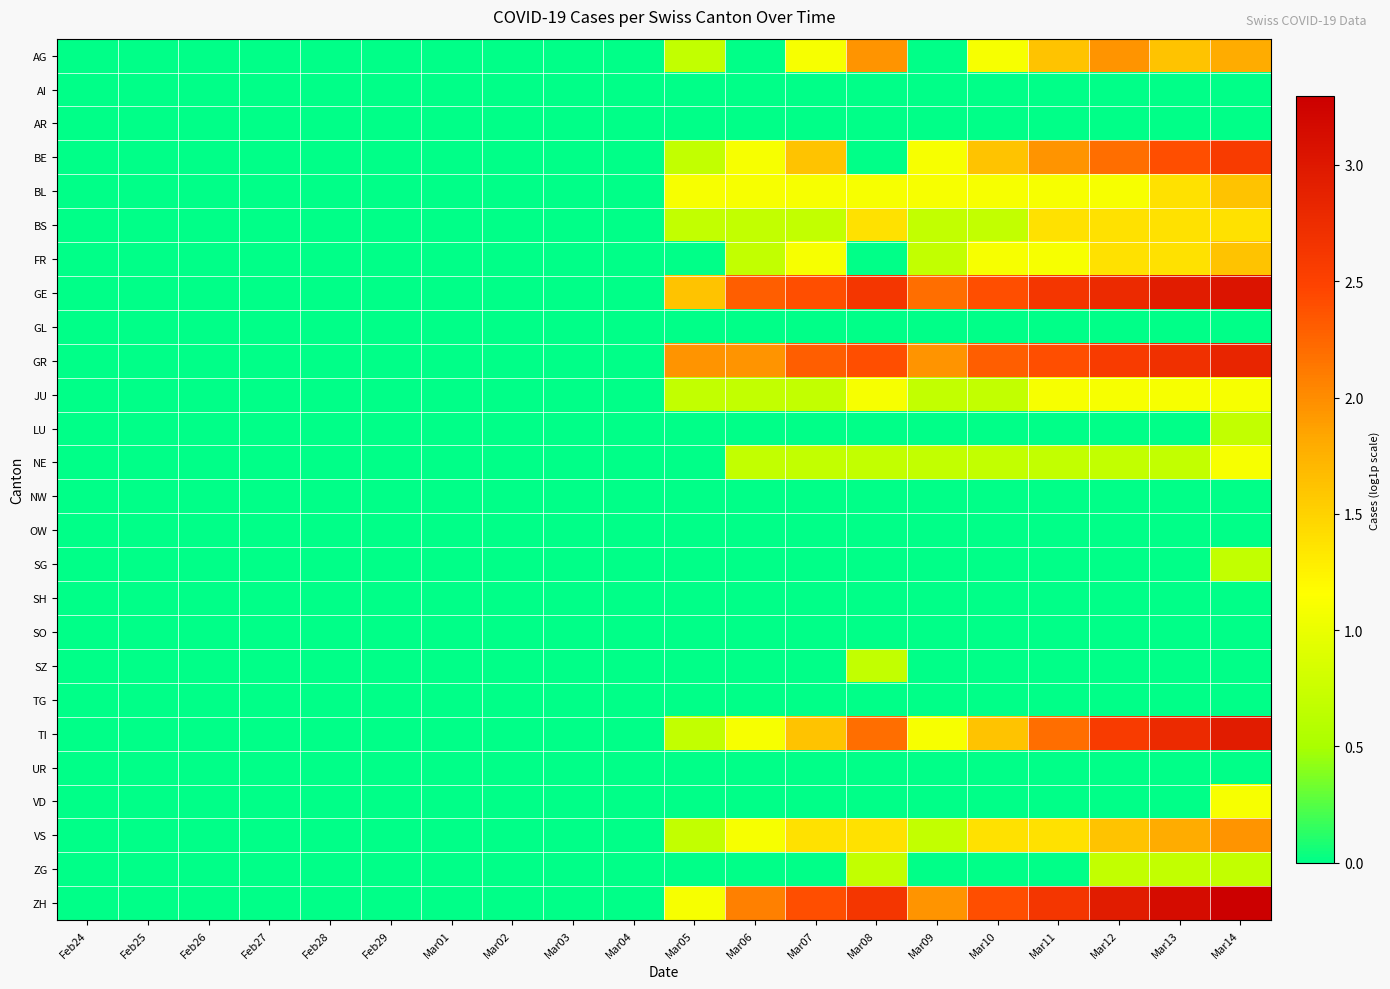

Reading left to right, extract all data points from this chart.

AG: Feb24=0.0	Feb25=0.0	Feb26=0.0	Feb27=0.0	Feb28=0.0	Feb29=0.0	Mar01=0.0	Mar02=0.0	Mar03=0.0	Mar04=0.0	Mar05=0.7	Mar06=0.0	Mar07=1.1	Mar08=1.9	Mar09=0.0	Mar10=1.1	Mar11=1.6	Mar12=1.9	Mar13=1.6	Mar14=1.8
AI: Feb24=0.0	Feb25=0.0	Feb26=0.0	Feb27=0.0	Feb28=0.0	Feb29=0.0	Mar01=0.0	Mar02=0.0	Mar03=0.0	Mar04=0.0	Mar05=0.0	Mar06=0.0	Mar07=0.0	Mar08=0.0	Mar09=0.0	Mar10=0.0	Mar11=0.0	Mar12=0.0	Mar13=0.0	Mar14=0.0
AR: Feb24=0.0	Feb25=0.0	Feb26=0.0	Feb27=0.0	Feb28=0.0	Feb29=0.0	Mar01=0.0	Mar02=0.0	Mar03=0.0	Mar04=0.0	Mar05=0.0	Mar06=0.0	Mar07=0.0	Mar08=0.0	Mar09=0.0	Mar10=0.0	Mar11=0.0	Mar12=0.0	Mar13=0.0	Mar14=0.0
BE: Feb24=0.0	Feb25=0.0	Feb26=0.0	Feb27=0.0	Feb28=0.0	Feb29=0.0	Mar01=0.0	Mar02=0.0	Mar03=0.0	Mar04=0.0	Mar05=0.7	Mar06=1.1	Mar07=1.6	Mar08=0.0	Mar09=1.1	Mar10=1.6	Mar11=1.9	Mar12=2.2	Mar13=2.4	Mar14=2.6
BL: Feb24=0.0	Feb25=0.0	Feb26=0.0	Feb27=0.0	Feb28=0.0	Feb29=0.0	Mar01=0.0	Mar02=0.0	Mar03=0.0	Mar04=0.0	Mar05=1.1	Mar06=1.1	Mar07=1.1	Mar08=1.1	Mar09=1.1	Mar10=1.1	Mar11=1.1	Mar12=1.1	Mar13=1.4	Mar14=1.6
BS: Feb24=0.0	Feb25=0.0	Feb26=0.0	Feb27=0.0	Feb28=0.0	Feb29=0.0	Mar01=0.0	Mar02=0.0	Mar03=0.0	Mar04=0.0	Mar05=0.7	Mar06=0.7	Mar07=0.7	Mar08=1.4	Mar09=0.7	Mar10=0.7	Mar11=1.4	Mar12=1.4	Mar13=1.4	Mar14=1.4
FR: Feb24=0.0	Feb25=0.0	Feb26=0.0	Feb27=0.0	Feb28=0.0	Feb29=0.0	Mar01=0.0	Mar02=0.0	Mar03=0.0	Mar04=0.0	Mar05=0.0	Mar06=0.7	Mar07=1.1	Mar08=0.0	Mar09=0.7	Mar10=1.1	Mar11=1.1	Mar12=1.4	Mar13=1.4	Mar14=1.6
GE: Feb24=0.0	Feb25=0.0	Feb26=0.0	Feb27=0.0	Feb28=0.0	Feb29=0.0	Mar01=0.0	Mar02=0.0	Mar03=0.0	Mar04=0.0	Mar05=1.6	Mar06=2.3	Mar07=2.4	Mar08=2.6	Mar09=2.2	Mar10=2.4	Mar11=2.6	Mar12=2.8	Mar13=2.9	Mar14=3.0
GL: Feb24=0.0	Feb25=0.0	Feb26=0.0	Feb27=0.0	Feb28=0.0	Feb29=0.0	Mar01=0.0	Mar02=0.0	Mar03=0.0	Mar04=0.0	Mar05=0.0	Mar06=0.0	Mar07=0.0	Mar08=0.0	Mar09=0.0	Mar10=0.0	Mar11=0.0	Mar12=0.0	Mar13=0.0	Mar14=0.0
GR: Feb24=0.0	Feb25=0.0	Feb26=0.0	Feb27=0.0	Feb28=0.0	Feb29=0.0	Mar01=0.0	Mar02=0.0	Mar03=0.0	Mar04=0.0	Mar05=1.9	Mar06=1.9	Mar07=2.3	Mar08=2.4	Mar09=1.9	Mar10=2.3	Mar11=2.4	Mar12=2.6	Mar13=2.7	Mar14=2.8
JU: Feb24=0.0	Feb25=0.0	Feb26=0.0	Feb27=0.0	Feb28=0.0	Feb29=0.0	Mar01=0.0	Mar02=0.0	Mar03=0.0	Mar04=0.0	Mar05=0.7	Mar06=0.7	Mar07=0.7	Mar08=1.1	Mar09=0.7	Mar10=0.7	Mar11=1.1	Mar12=1.1	Mar13=1.1	Mar14=1.1
LU: Feb24=0.0	Feb25=0.0	Feb26=0.0	Feb27=0.0	Feb28=0.0	Feb29=0.0	Mar01=0.0	Mar02=0.0	Mar03=0.0	Mar04=0.0	Mar05=0.0	Mar06=0.0	Mar07=0.0	Mar08=0.0	Mar09=0.0	Mar10=0.0	Mar11=0.0	Mar12=0.0	Mar13=0.0	Mar14=0.7
NE: Feb24=0.0	Feb25=0.0	Feb26=0.0	Feb27=0.0	Feb28=0.0	Feb29=0.0	Mar01=0.0	Mar02=0.0	Mar03=0.0	Mar04=0.0	Mar05=0.0	Mar06=0.7	Mar07=0.7	Mar08=0.7	Mar09=0.7	Mar10=0.7	Mar11=0.7	Mar12=0.7	Mar13=0.7	Mar14=1.1
NW: Feb24=0.0	Feb25=0.0	Feb26=0.0	Feb27=0.0	Feb28=0.0	Feb29=0.0	Mar01=0.0	Mar02=0.0	Mar03=0.0	Mar04=0.0	Mar05=0.0	Mar06=0.0	Mar07=0.0	Mar08=0.0	Mar09=0.0	Mar10=0.0	Mar11=0.0	Mar12=0.0	Mar13=0.0	Mar14=0.0
OW: Feb24=0.0	Feb25=0.0	Feb26=0.0	Feb27=0.0	Feb28=0.0	Feb29=0.0	Mar01=0.0	Mar02=0.0	Mar03=0.0	Mar04=0.0	Mar05=0.0	Mar06=0.0	Mar07=0.0	Mar08=0.0	Mar09=0.0	Mar10=0.0	Mar11=0.0	Mar12=0.0	Mar13=0.0	Mar14=0.0
SG: Feb24=0.0	Feb25=0.0	Feb26=0.0	Feb27=0.0	Feb28=0.0	Feb29=0.0	Mar01=0.0	Mar02=0.0	Mar03=0.0	Mar04=0.0	Mar05=0.0	Mar06=0.0	Mar07=0.0	Mar08=0.0	Mar09=0.0	Mar10=0.0	Mar11=0.0	Mar12=0.0	Mar13=0.0	Mar14=0.7
SH: Feb24=0.0	Feb25=0.0	Feb26=0.0	Feb27=0.0	Feb28=0.0	Feb29=0.0	Mar01=0.0	Mar02=0.0	Mar03=0.0	Mar04=0.0	Mar05=0.0	Mar06=0.0	Mar07=0.0	Mar08=0.0	Mar09=0.0	Mar10=0.0	Mar11=0.0	Mar12=0.0	Mar13=0.0	Mar14=0.0
SO: Feb24=0.0	Feb25=0.0	Feb26=0.0	Feb27=0.0	Feb28=0.0	Feb29=0.0	Mar01=0.0	Mar02=0.0	Mar03=0.0	Mar04=0.0	Mar05=0.0	Mar06=0.0	Mar07=0.0	Mar08=0.0	Mar09=0.0	Mar10=0.0	Mar11=0.0	Mar12=0.0	Mar13=0.0	Mar14=0.0
SZ: Feb24=0.0	Feb25=0.0	Feb26=0.0	Feb27=0.0	Feb28=0.0	Feb29=0.0	Mar01=0.0	Mar02=0.0	Mar03=0.0	Mar04=0.0	Mar05=0.0	Mar06=0.0	Mar07=0.0	Mar08=0.7	Mar09=0.0	Mar10=0.0	Mar11=0.0	Mar12=0.0	Mar13=0.0	Mar14=0.0
TG: Feb24=0.0	Feb25=0.0	Feb26=0.0	Feb27=0.0	Feb28=0.0	Feb29=0.0	Mar01=0.0	Mar02=0.0	Mar03=0.0	Mar04=0.0	Mar05=0.0	Mar06=0.0	Mar07=0.0	Mar08=0.0	Mar09=0.0	Mar10=0.0	Mar11=0.0	Mar12=0.0	Mar13=0.0	Mar14=0.0
TI: Feb24=0.0	Feb25=0.0	Feb26=0.0	Feb27=0.0	Feb28=0.0	Feb29=0.0	Mar01=0.0	Mar02=0.0	Mar03=0.0	Mar04=0.0	Mar05=0.7	Mar06=1.1	Mar07=1.6	Mar08=2.2	Mar09=1.1	Mar10=1.6	Mar11=2.2	Mar12=2.6	Mar13=2.8	Mar14=2.9
UR: Feb24=0.0	Feb25=0.0	Feb26=0.0	Feb27=0.0	Feb28=0.0	Feb29=0.0	Mar01=0.0	Mar02=0.0	Mar03=0.0	Mar04=0.0	Mar05=0.0	Mar06=0.0	Mar07=0.0	Mar08=0.0	Mar09=0.0	Mar10=0.0	Mar11=0.0	Mar12=0.0	Mar13=0.0	Mar14=0.0
VD: Feb24=0.0	Feb25=0.0	Feb26=0.0	Feb27=0.0	Feb28=0.0	Feb29=0.0	Mar01=0.0	Mar02=0.0	Mar03=0.0	Mar04=0.0	Mar05=0.0	Mar06=0.0	Mar07=0.0	Mar08=0.0	Mar09=0.0	Mar10=0.0	Mar11=0.0	Mar12=0.0	Mar13=0.0	Mar14=1.1
VS: Feb24=0.0	Feb25=0.0	Feb26=0.0	Feb27=0.0	Feb28=0.0	Feb29=0.0	Mar01=0.0	Mar02=0.0	Mar03=0.0	Mar04=0.0	Mar05=0.7	Mar06=1.1	Mar07=1.4	Mar08=1.4	Mar09=0.7	Mar10=1.4	Mar11=1.4	Mar12=1.6	Mar13=1.8	Mar14=1.9
ZG: Feb24=0.0	Feb25=0.0	Feb26=0.0	Feb27=0.0	Feb28=0.0	Feb29=0.0	Mar01=0.0	Mar02=0.0	Mar03=0.0	Mar04=0.0	Mar05=0.0	Mar06=0.0	Mar07=0.0	Mar08=0.7	Mar09=0.0	Mar10=0.0	Mar11=0.0	Mar12=0.7	Mar13=0.7	Mar14=0.7
ZH: Feb24=0.0	Feb25=0.0	Feb26=0.0	Feb27=0.0	Feb28=0.0	Feb29=0.0	Mar01=0.0	Mar02=0.0	Mar03=0.0	Mar04=0.0	Mar05=1.1	Mar06=2.1	Mar07=2.4	Mar08=2.6	Mar09=1.9	Mar10=2.4	Mar11=2.6	Mar12=2.9	Mar13=3.1	Mar14=3.3